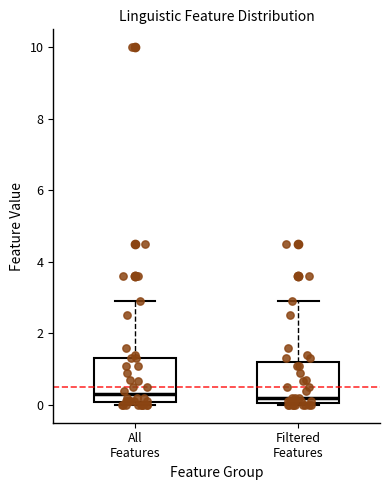

Reading left to right, read every box against the y-axis: the position of its median line, the range the box covers, and the ends of its whiskers. The values are not printed on the chart, so give them approximately, as read against the axis.

All Features: median 0.4, box 0.0 to 1.4, whiskers 0.0 (just below the box's lower edge) to 3.0
Filtered Features: median 0.2, box 0.0 to 1.2, whiskers 0.0 to 3.0